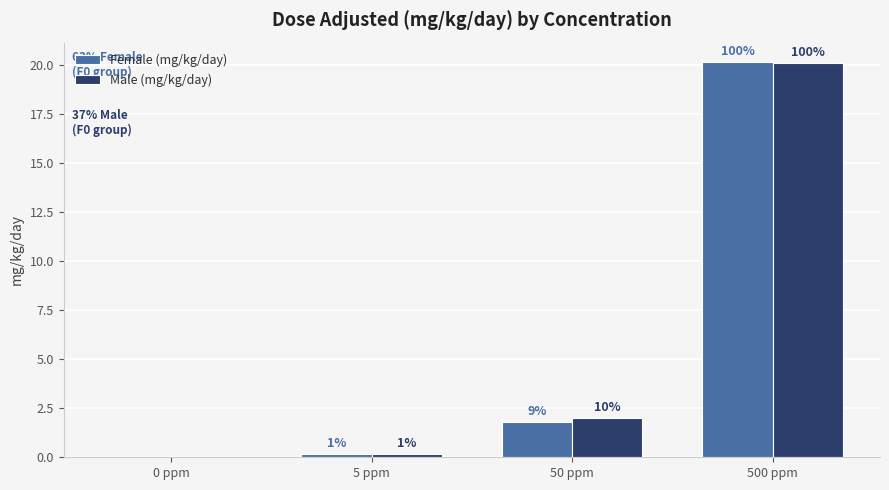

How many groups of bars are there?

4